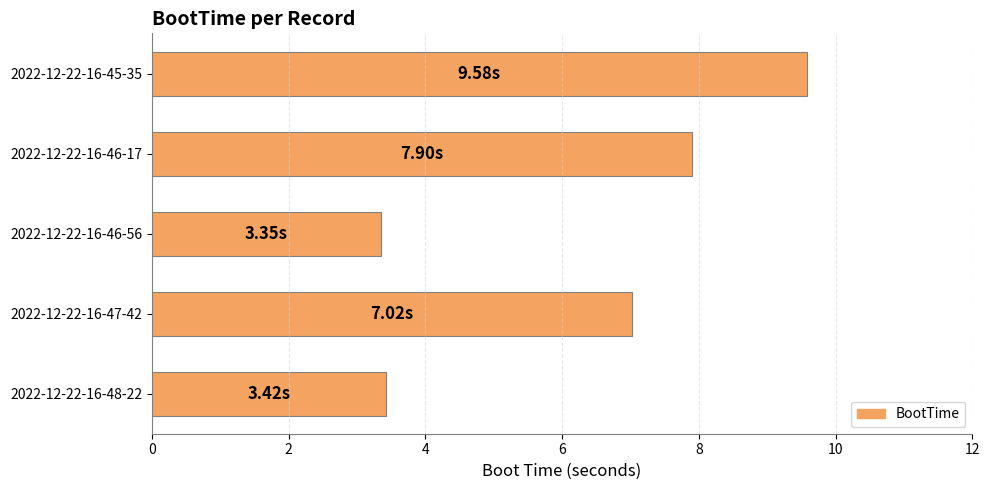

What is the ratio of the value at 2022-12-22-16-46-17 to the value at 2022-12-22-16-46-56?

2.4